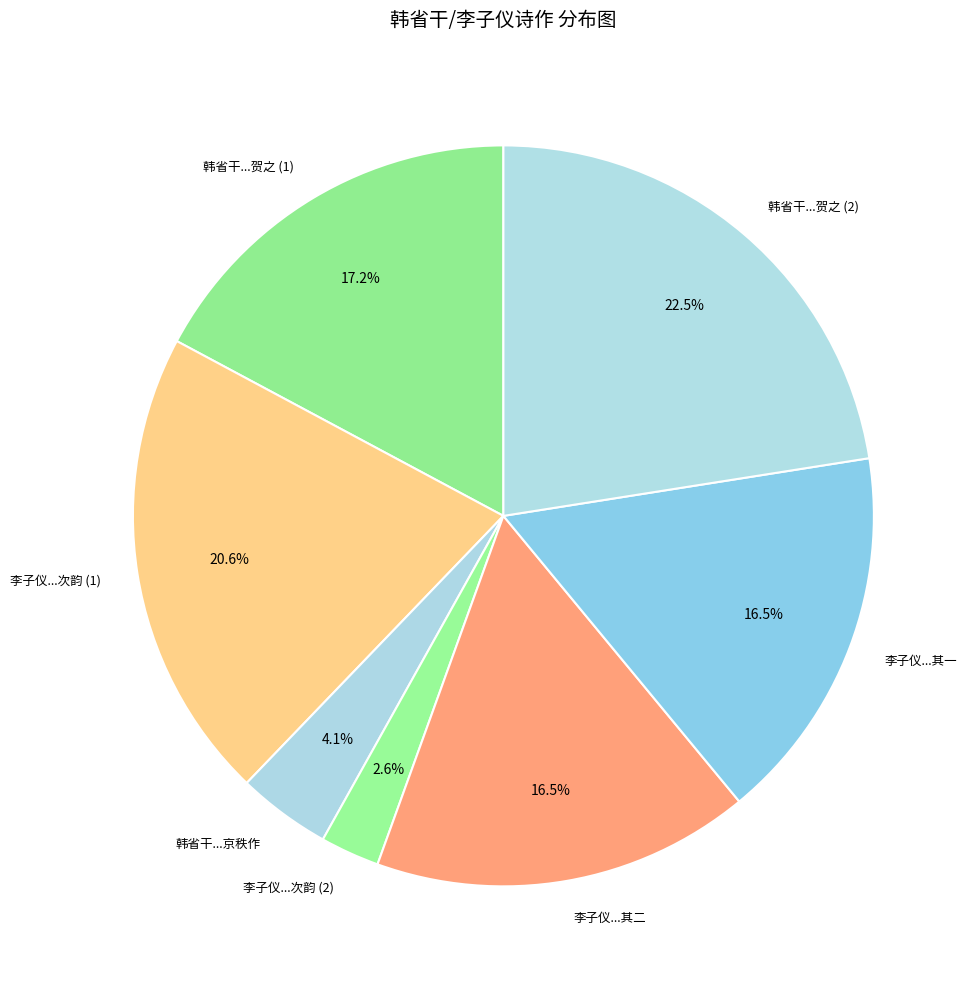

Which category has the biggest portion of the pie?

韩省干...贺之 (2)